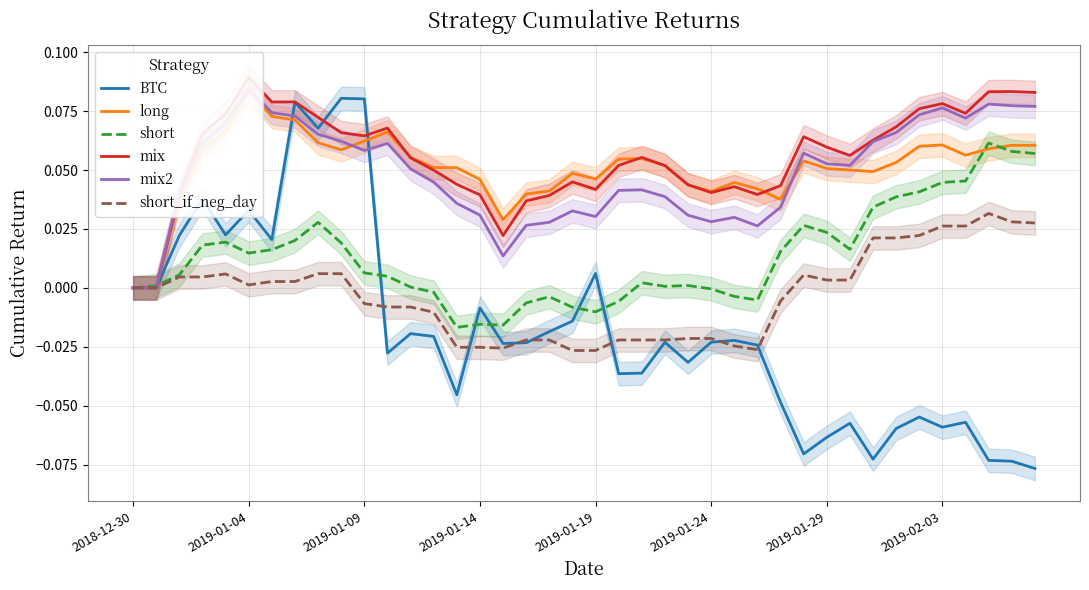

How many lines are shown in the chart?

6